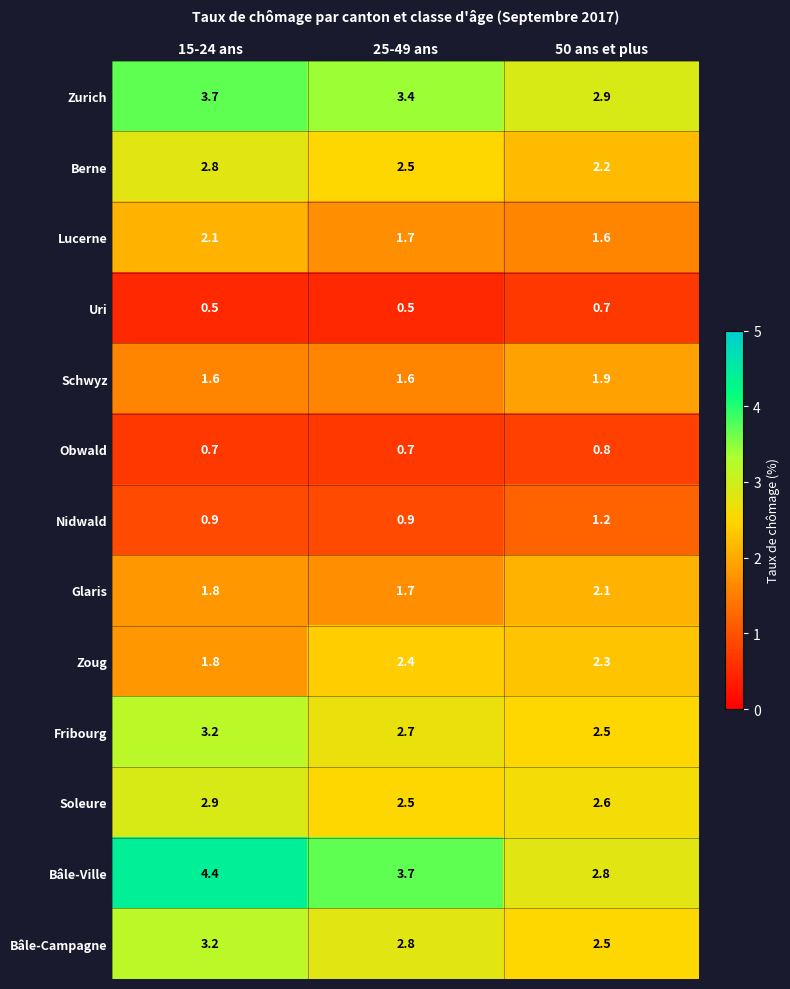

What is the difference between the maximum and second lowest values in the Bâle-Campagne series?

0.4